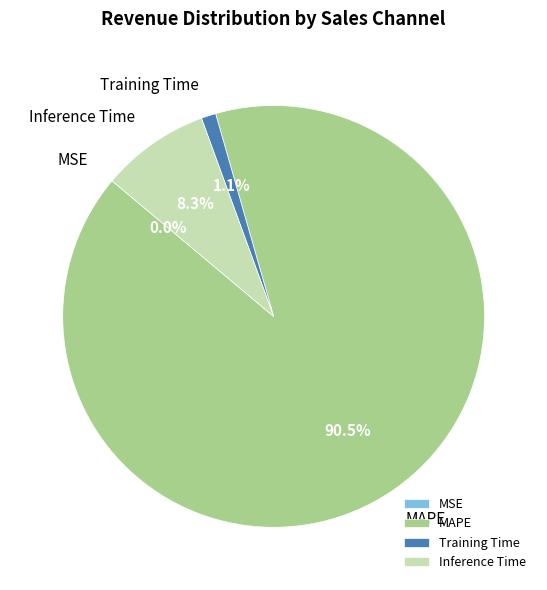

Which category has the biggest portion of the pie?

MAPE